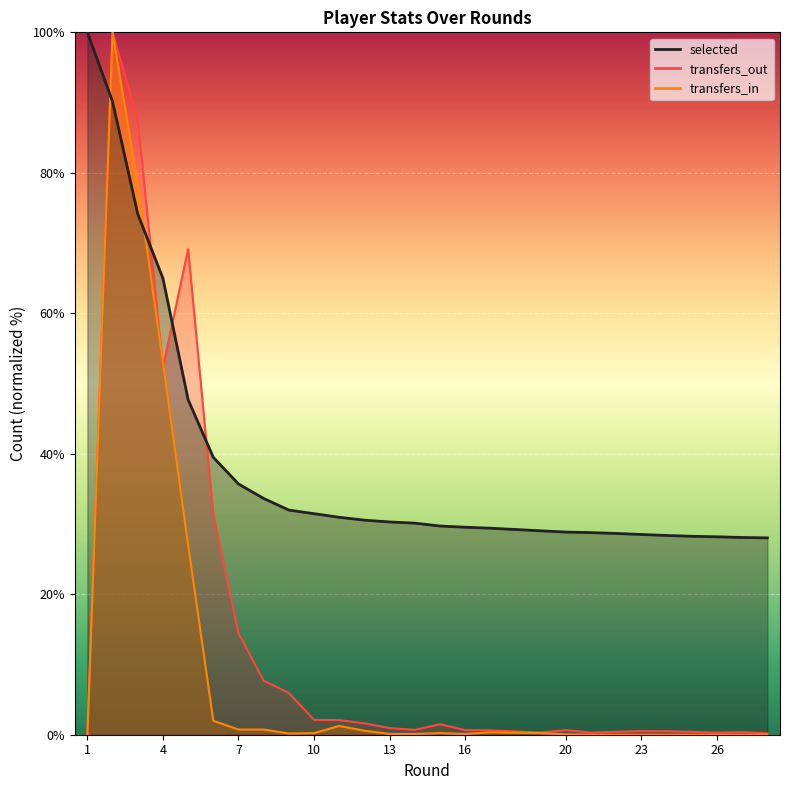

How many series are shown in this chart?

3